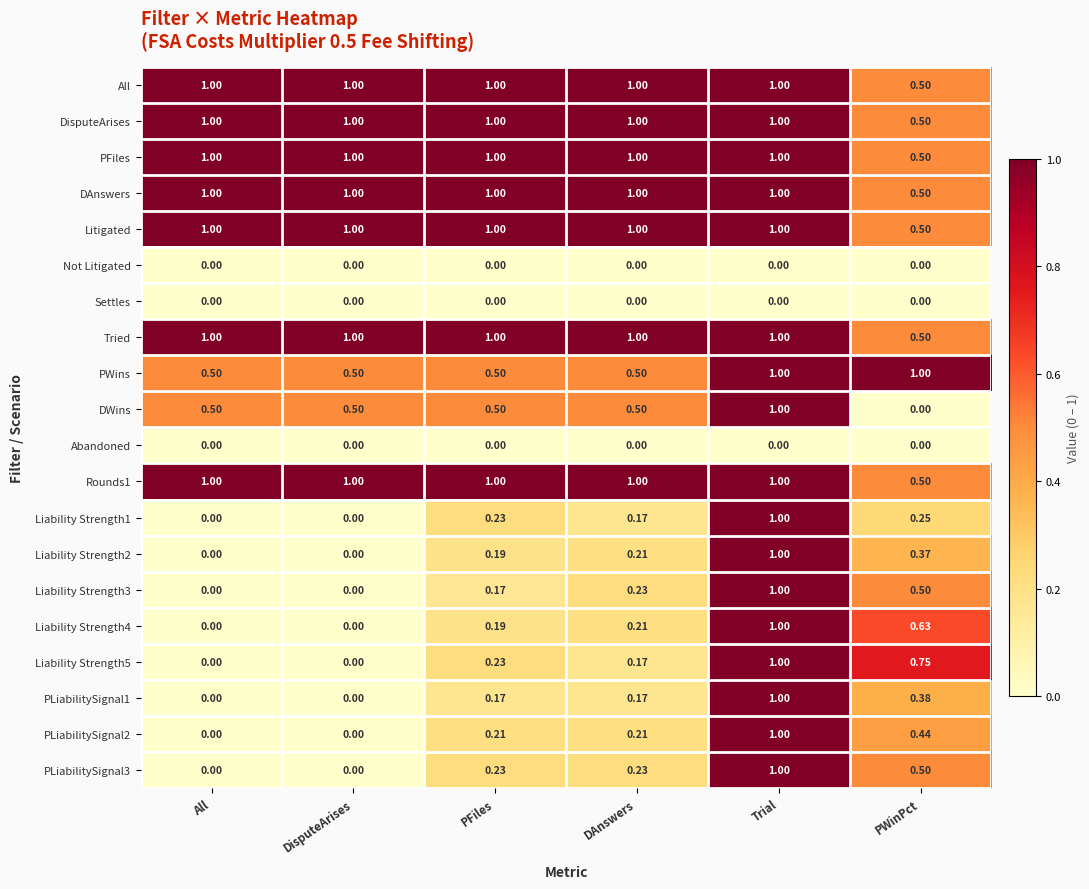

At which category is the sum across all series the highest?

Trial